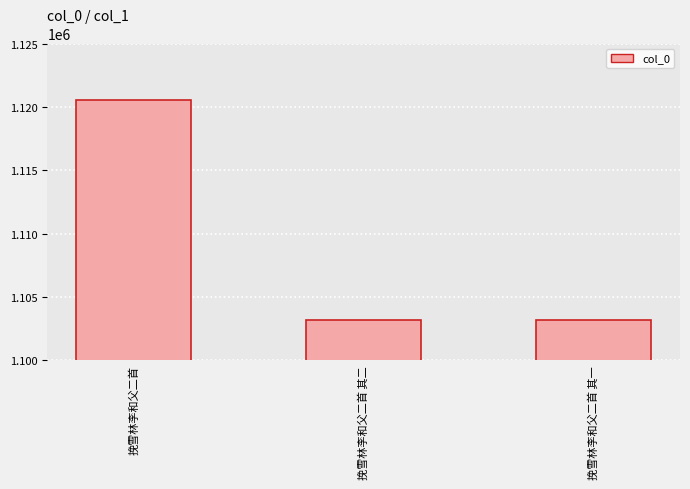

Is it true that the value at 挽雪林李和父二首 其一 is 309000?

False